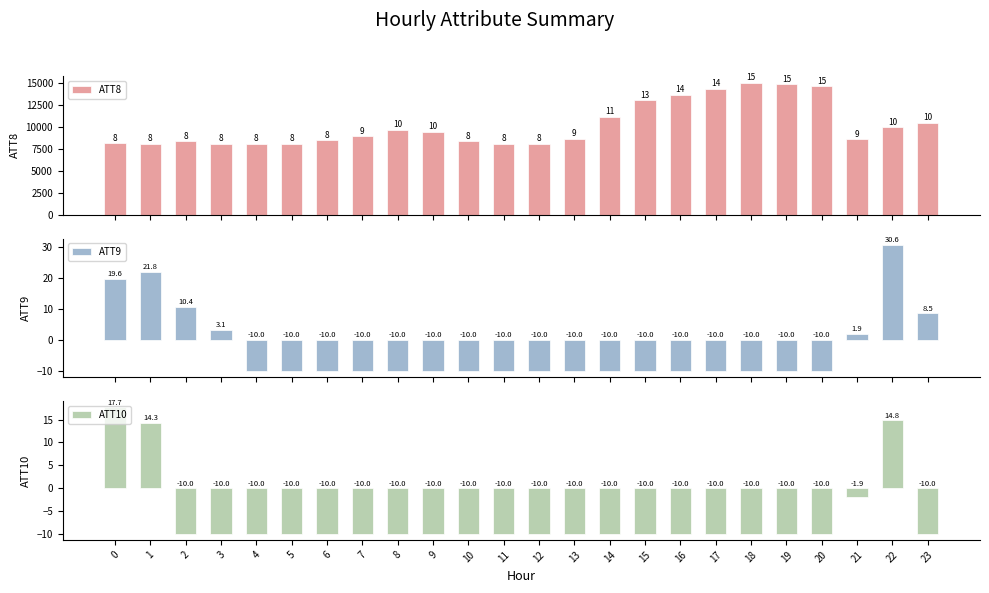

How many data points in ATT8 are less than 9000?

12